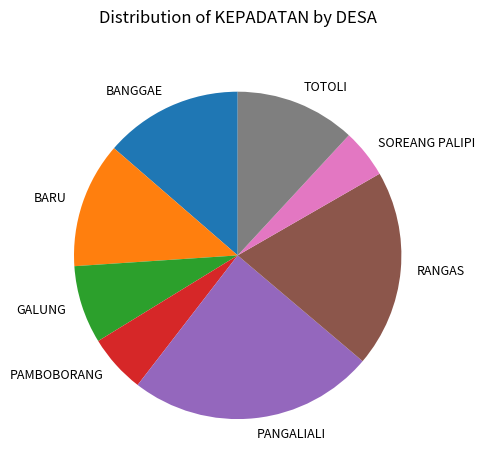

Combined, do BARU and PANGALIALI account for over 50%?

No